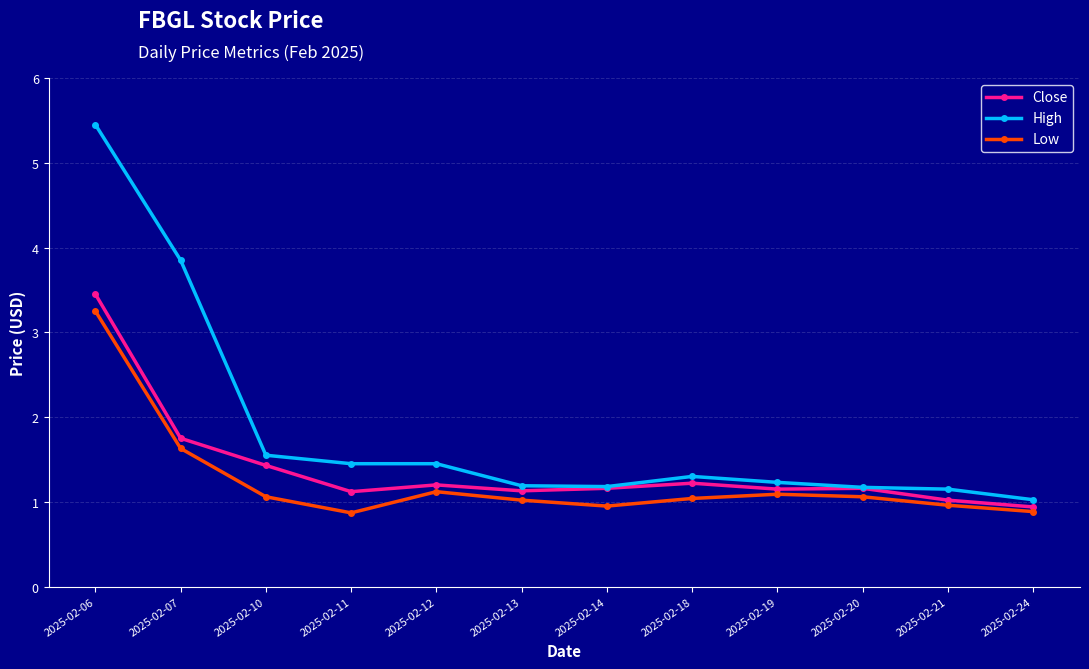

List the series in order of their overall mean, lowest first.

Low, Close, High